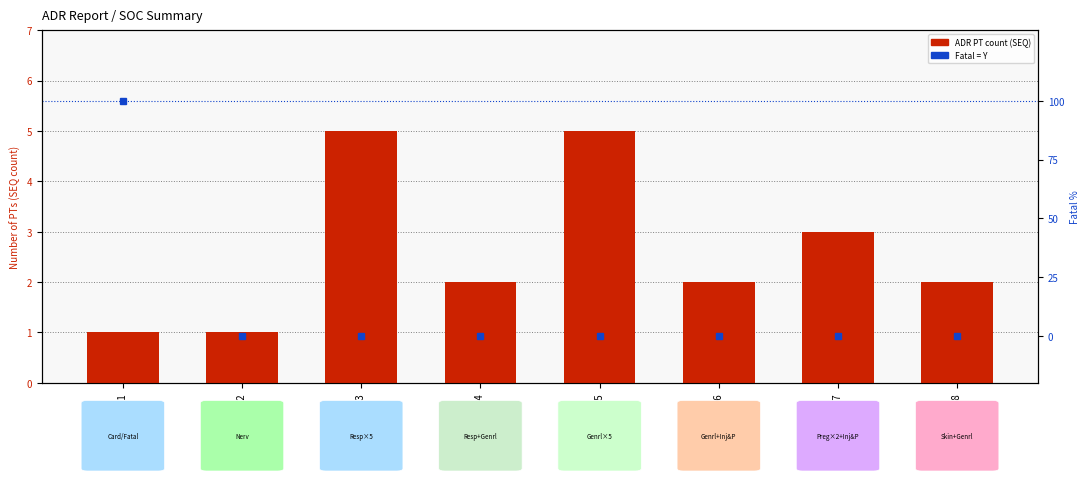

What is the sum of all fatal (Y/N) values?

100